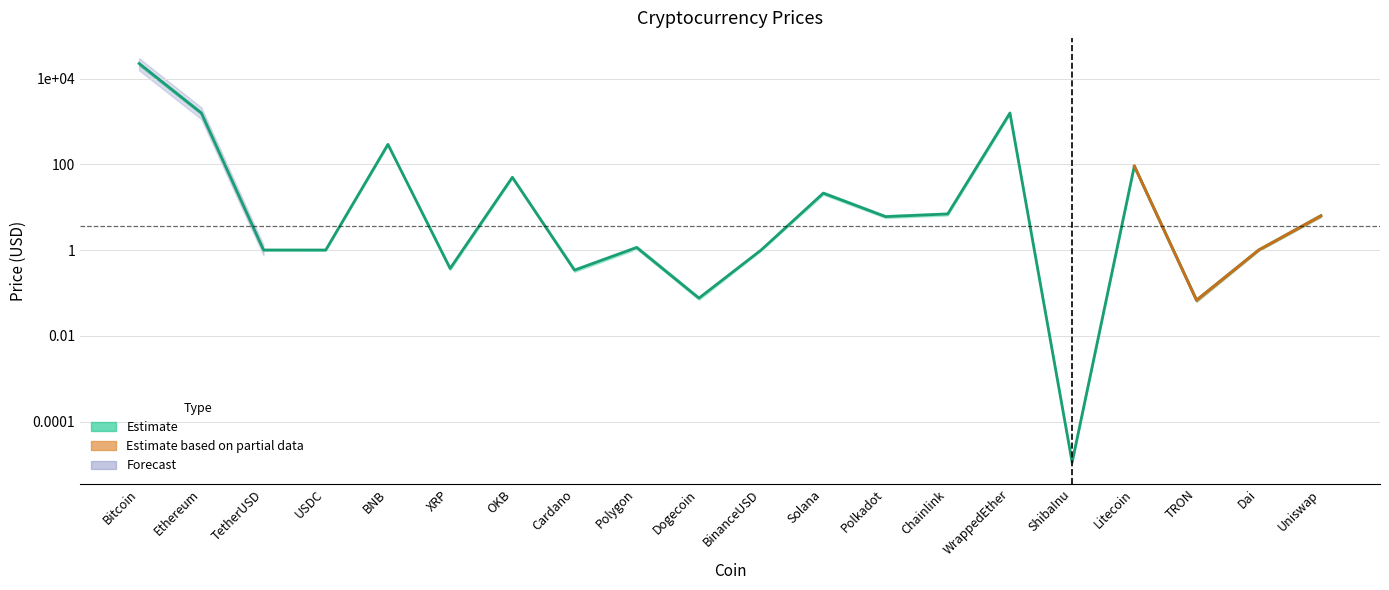

How many lines are shown in the chart?

1